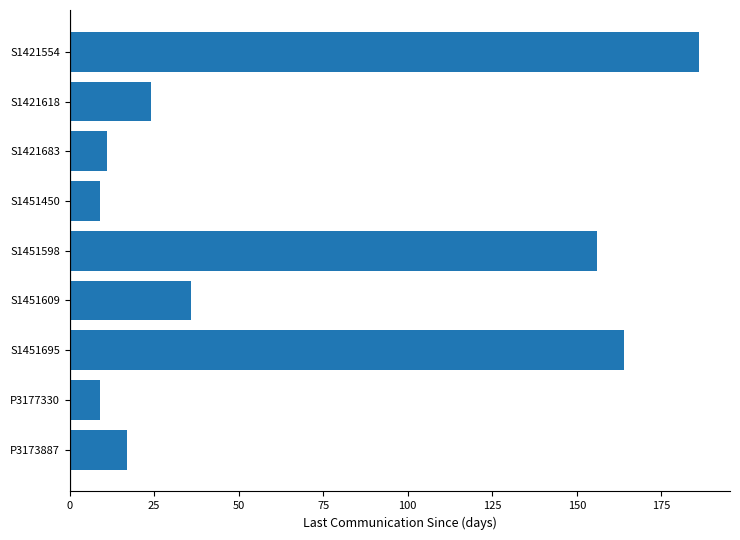

What is the change in value from S1451598 to S1421683?

-145